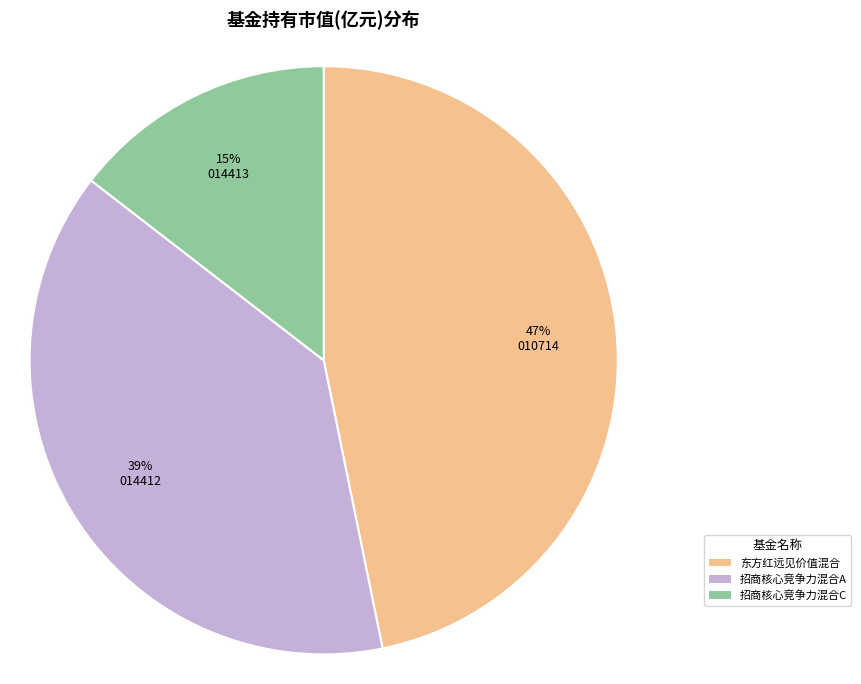

Rank the categories by value from highest to lowest.

东方红远见价值混合, 招商核心竞争力混合A, 招商核心竞争力混合C